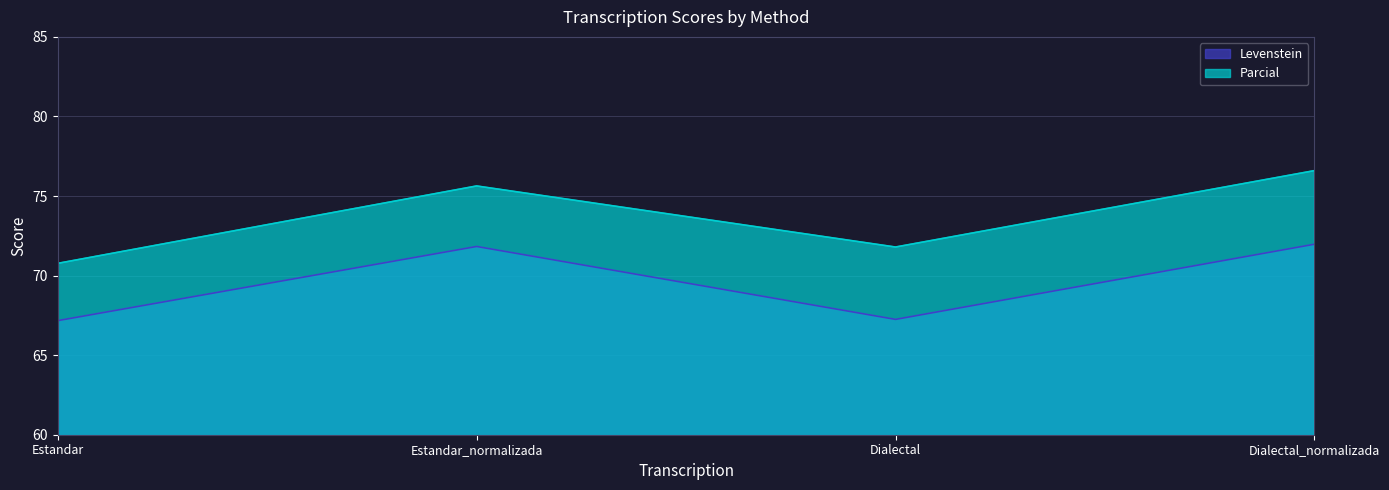

What is the sum of the Levenstein values at Estandar_normalizada and Estandar?

139.0